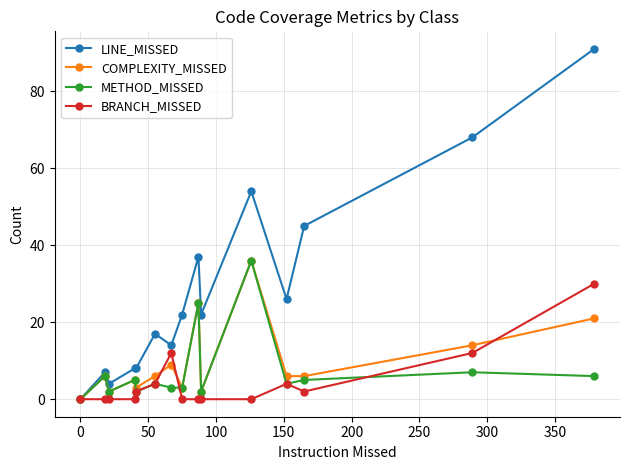

True or false: LINE_MISSED has more than 1 points higher than both neighbors.

True